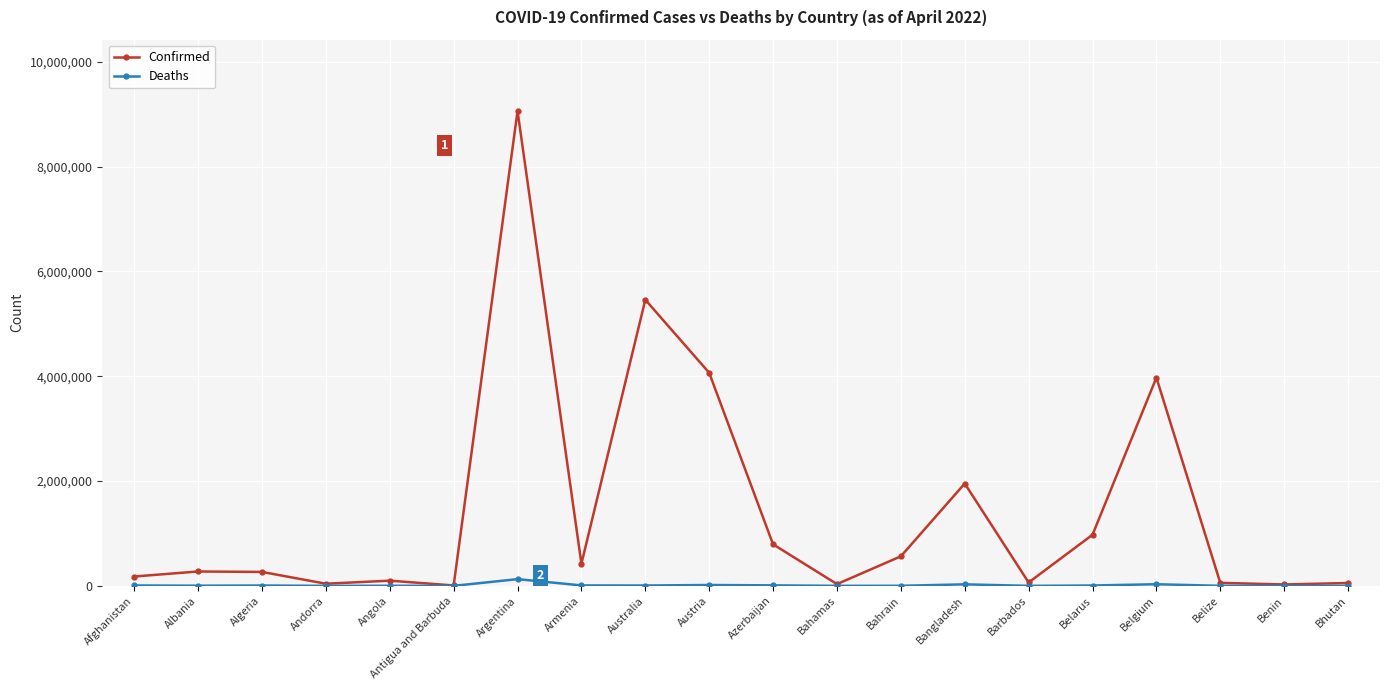

True or false: Deaths has more than 2 points higher than both neighbors.

True